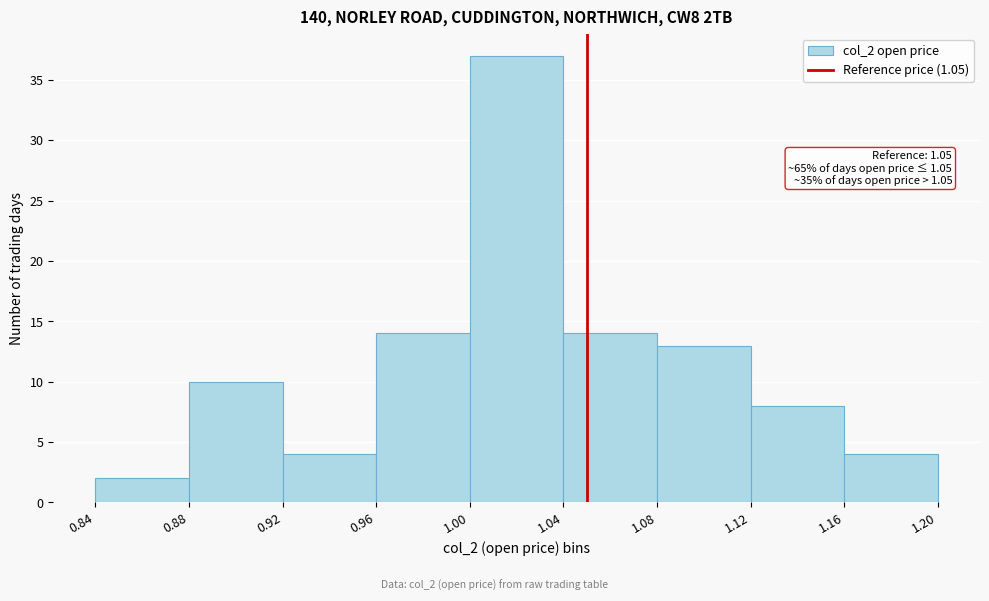

Which range on the x-axis has the tallest bar?

1.00 to 1.04